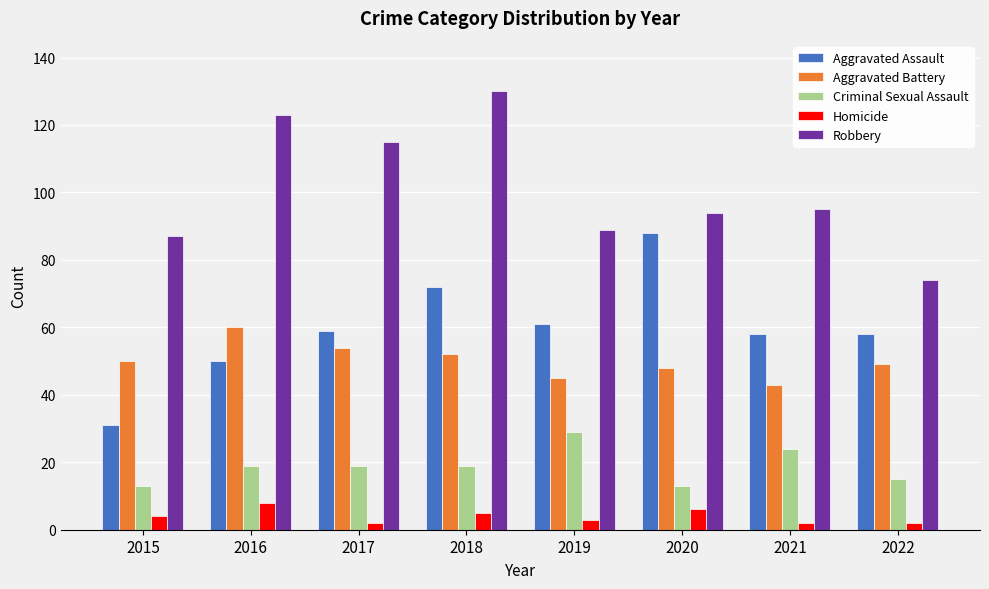

Is it true that Criminal Sexual Assault equals 32 at 2018?

False